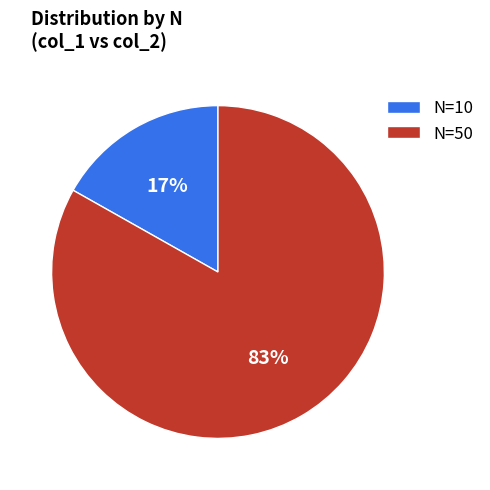

How many slices are in this pie chart?

2